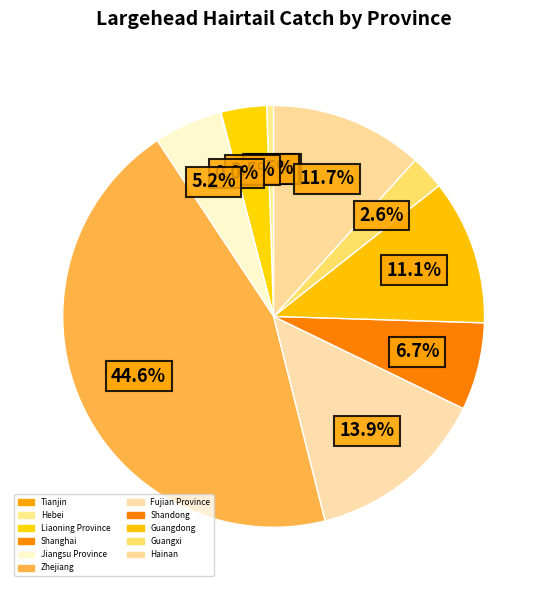

Does Tianjin represent more than half of the total?

No